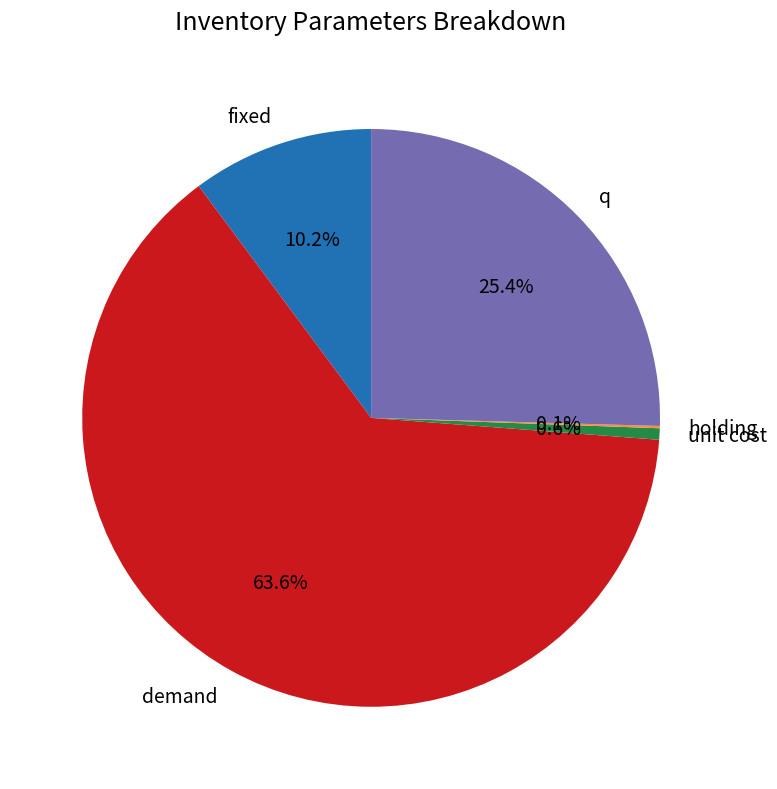

To the nearest percent, what is the average slice percentage?

20%